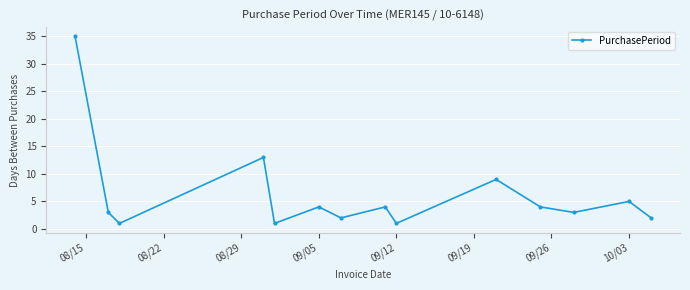

How many interior local peaks (higher than both neighbors) does the data have?

5